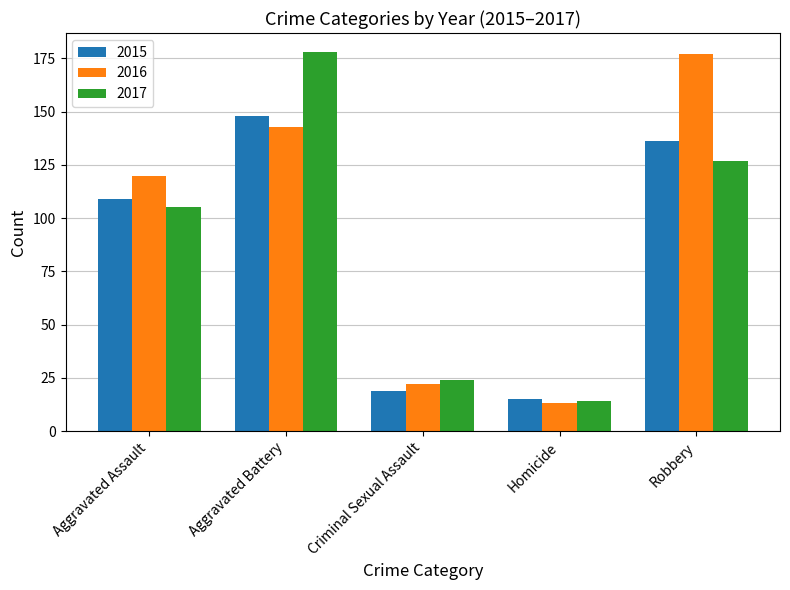

Is the value of 2016 at Aggravated Assault greater than the value of 2015 at Criminal Sexual Assault?

Yes